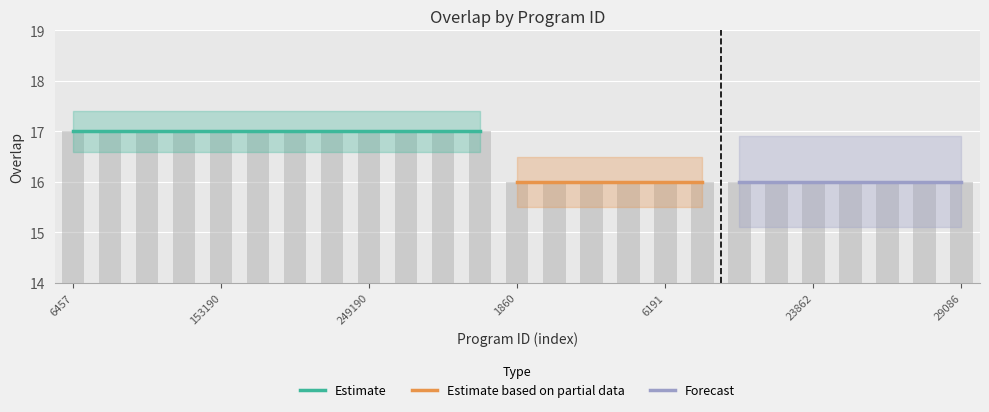

Reading right to left, what are all the values shown in this chart?

29086=16	26526=16	25234=16	23863=16	23862=16	23431=16	22787=16	6200=16	6191=16	5827=16	5682=16	2467=16	1860=16	337000=17	287898=17	264544=17	249190=17	248098=17	243156=17	190570=17	153190=17	100223=17	91056=17	26759=17	6457=17